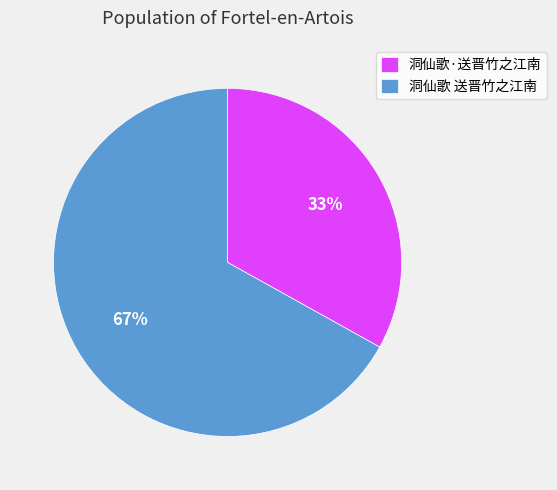

Count the number of slices in the pie.

2